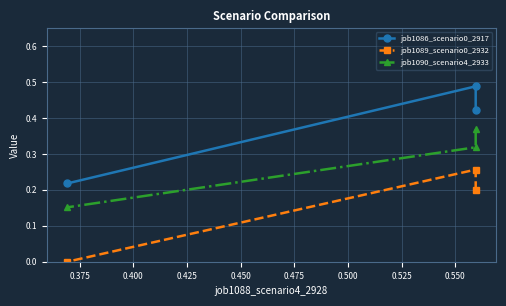

Between 0.375 and 0.400, which series saw the biggest shift?

job1086_scenario0_2917